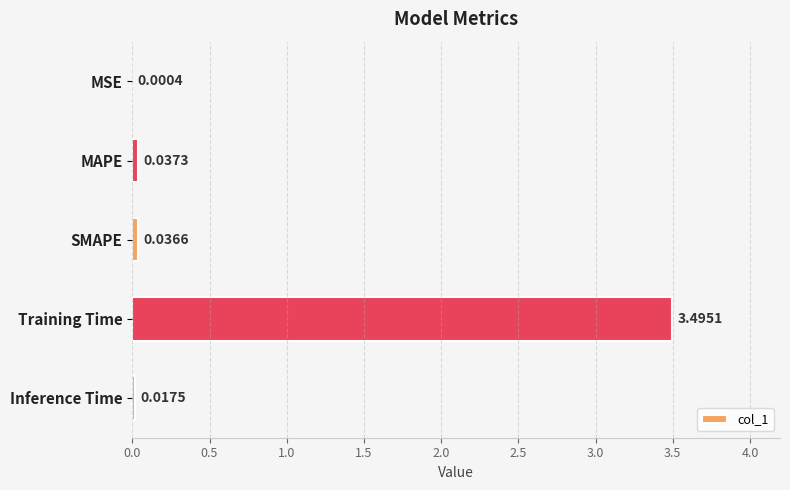

Which category has the highest value across all series?

Training Time